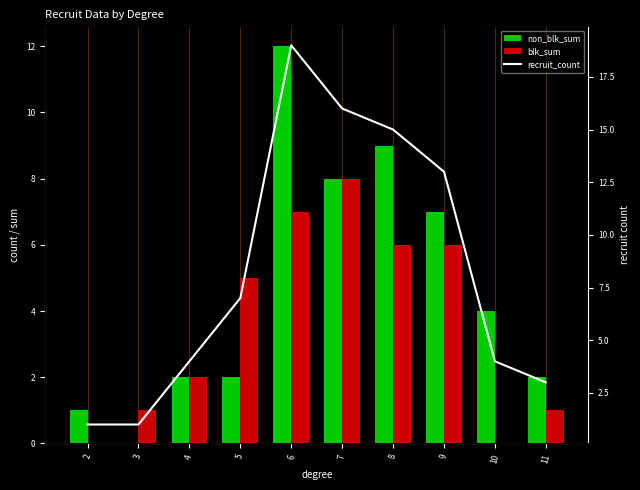

Where does the recruit_count series first go above 7?

6